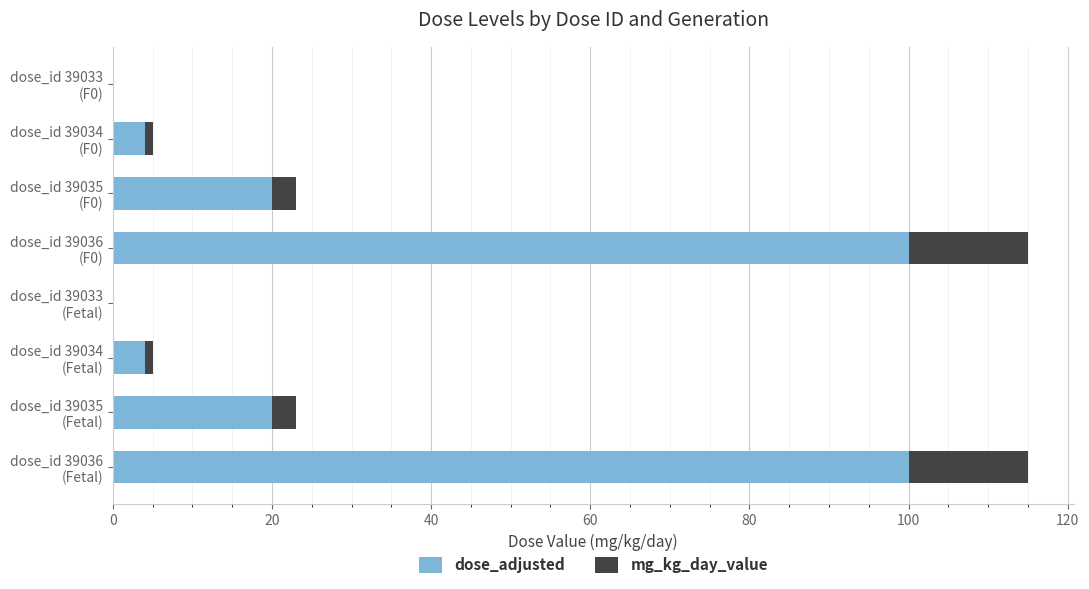

What is the maximum value for dose_adjusted?

100